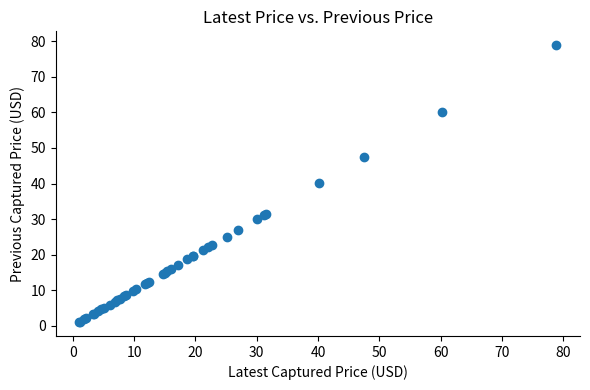

What Y value in the scatter plot is closest to 39?

40.2